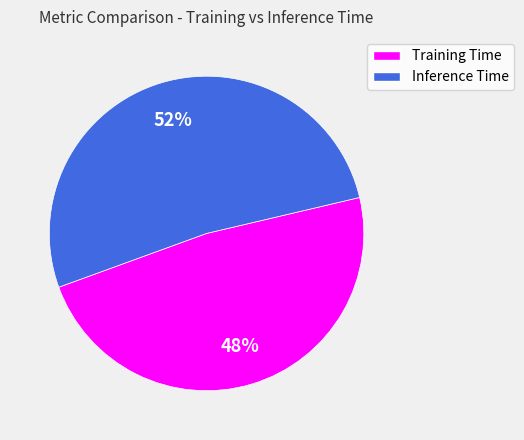

Between Training Time and Inference Time, which is larger?

Inference Time